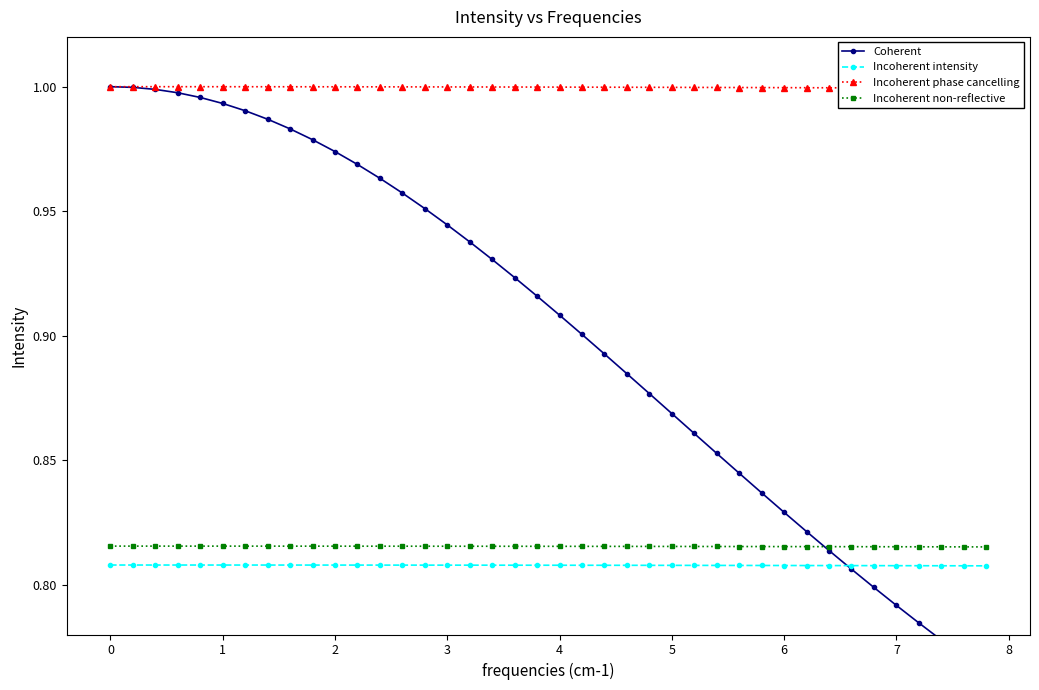

What is the lowest value of the Incoherent non-reflective series?

0.8